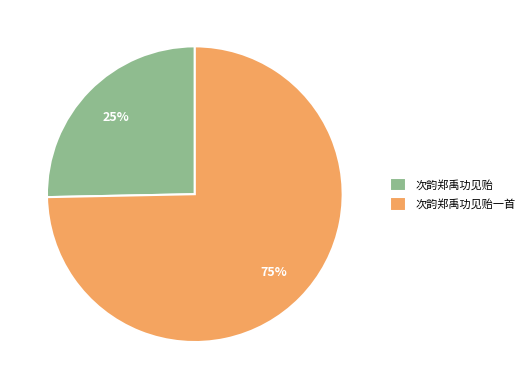

Do 次韵郑禹功见贻 and 次韵郑禹功见贻一首 together represent more than half of the pie?

Yes